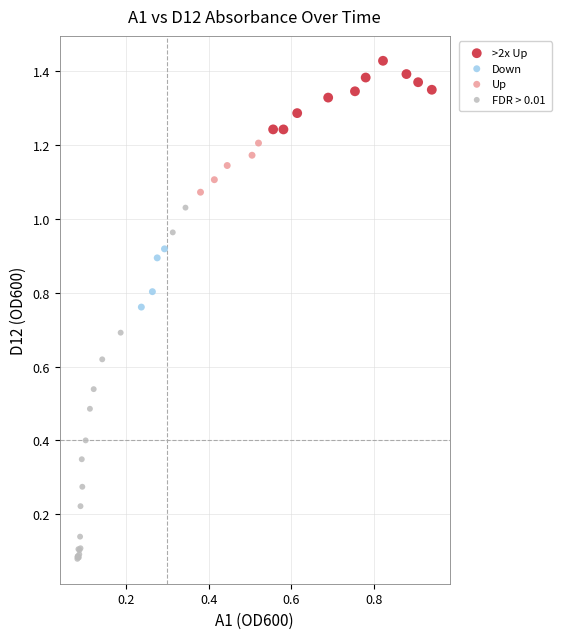

Which series contains the lowest Y value?

FDR > 0.01